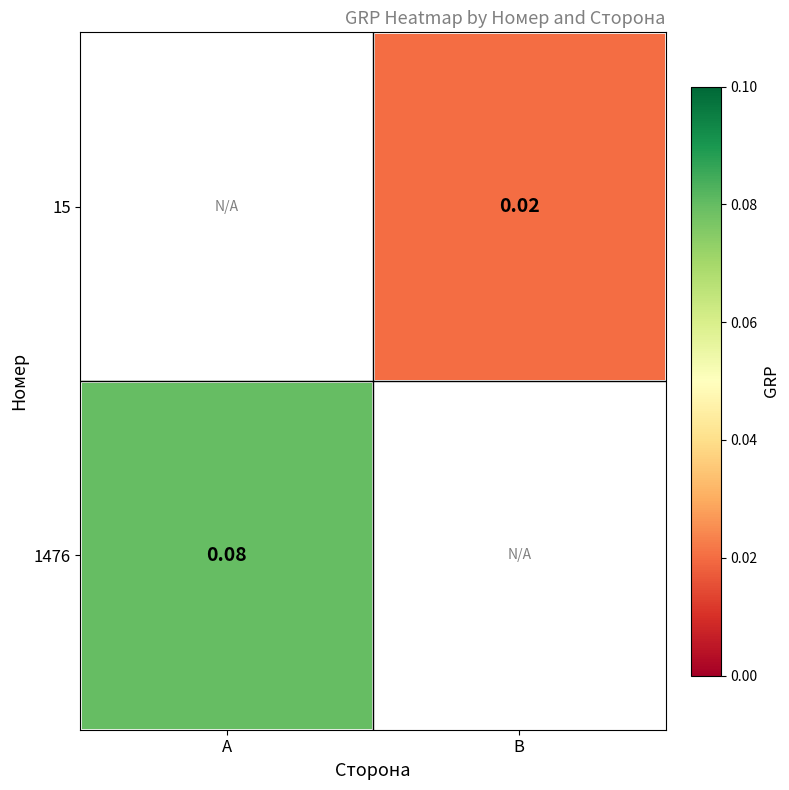

Rank the series by their average value, from lowest to highest.

15, 1476